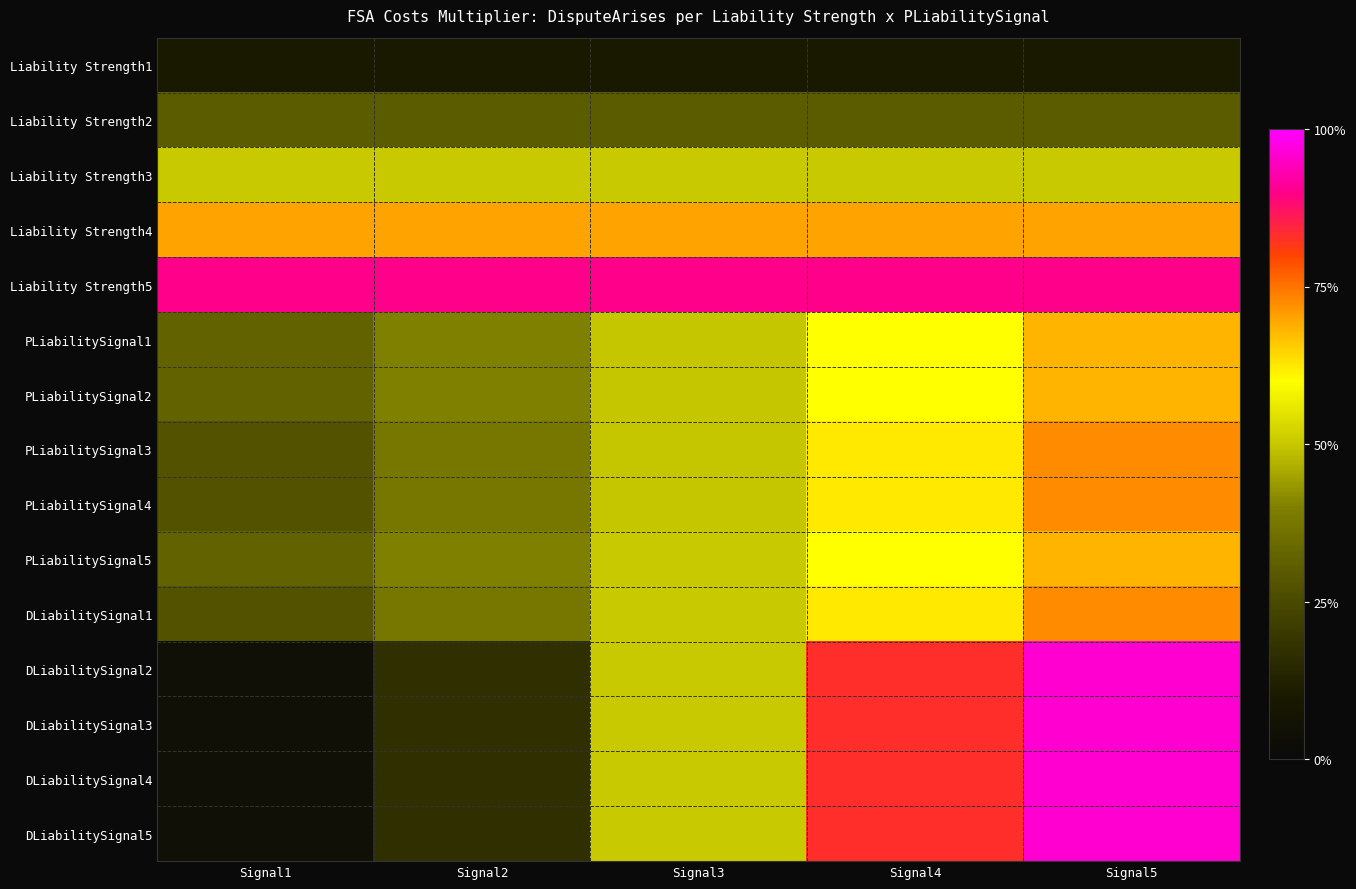

How many series are shown in this chart?

15